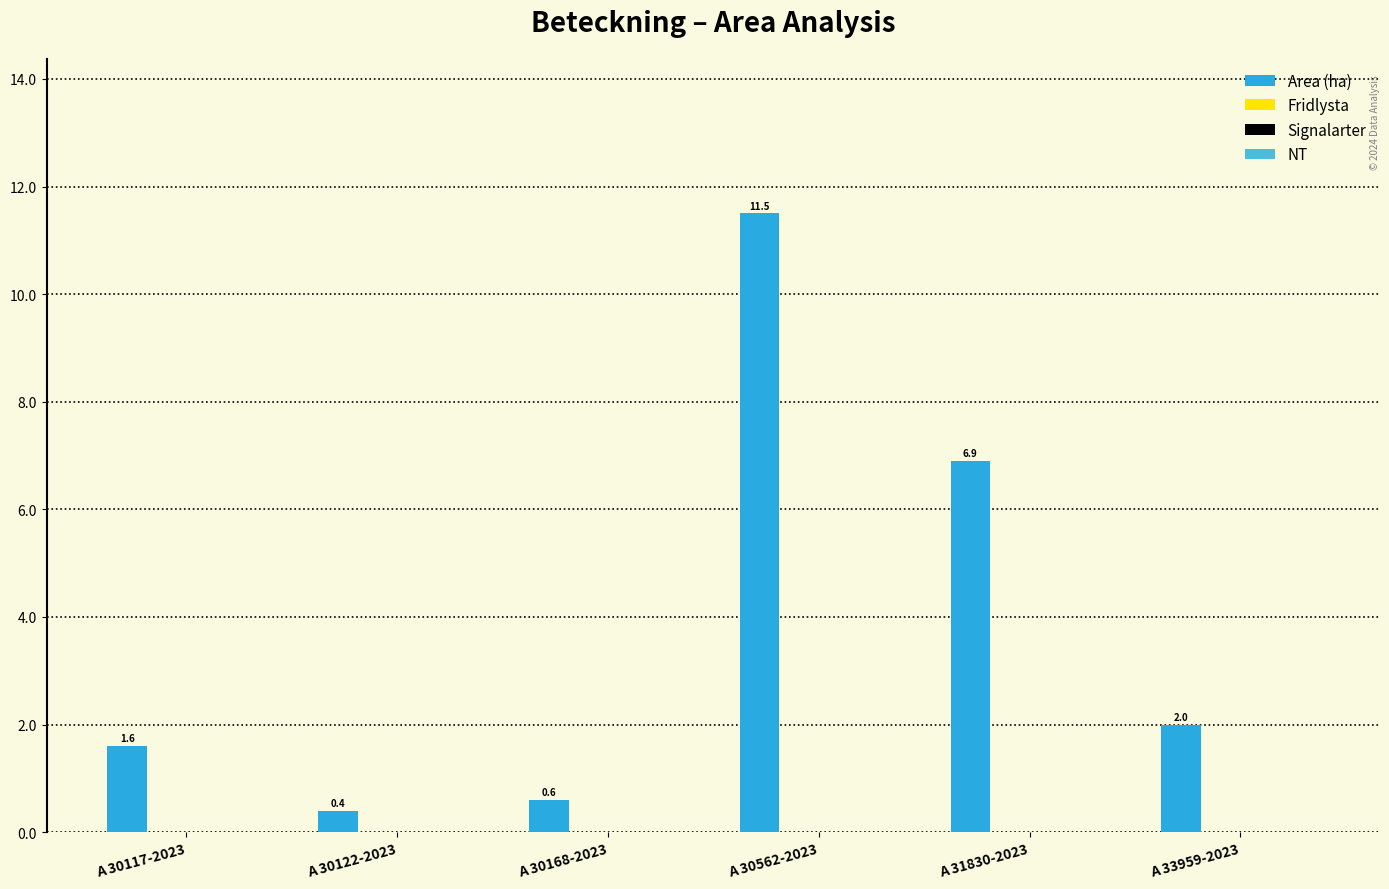

Reading left to right, extract all data points from this chart.

1.6	0.4	0.6	11.5	6.9	2.0